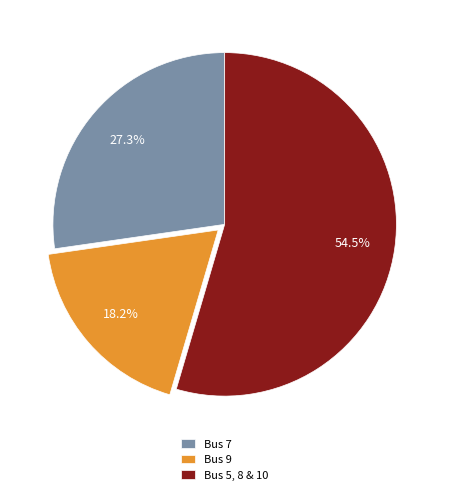

How many slices are in this pie chart?

3